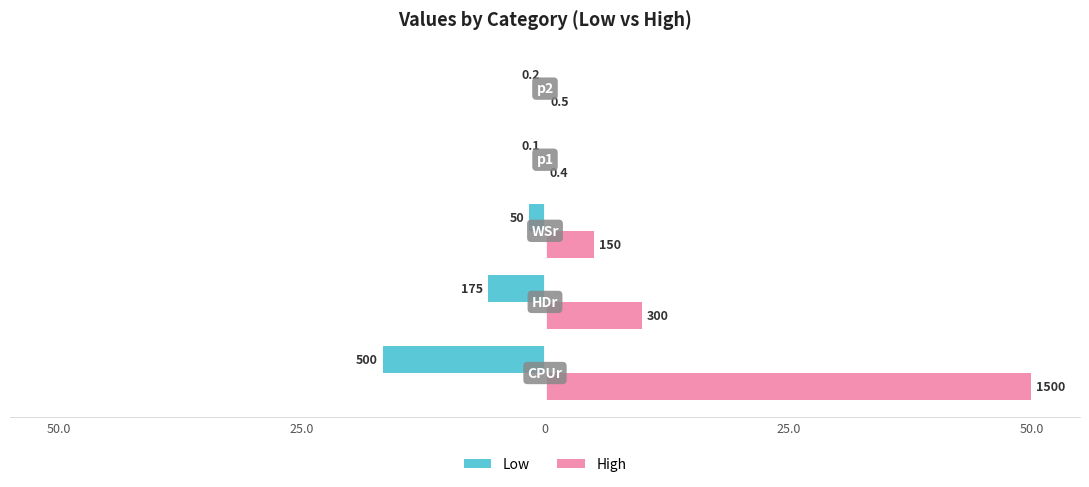

What are all the series names shown in the legend?

Low, High